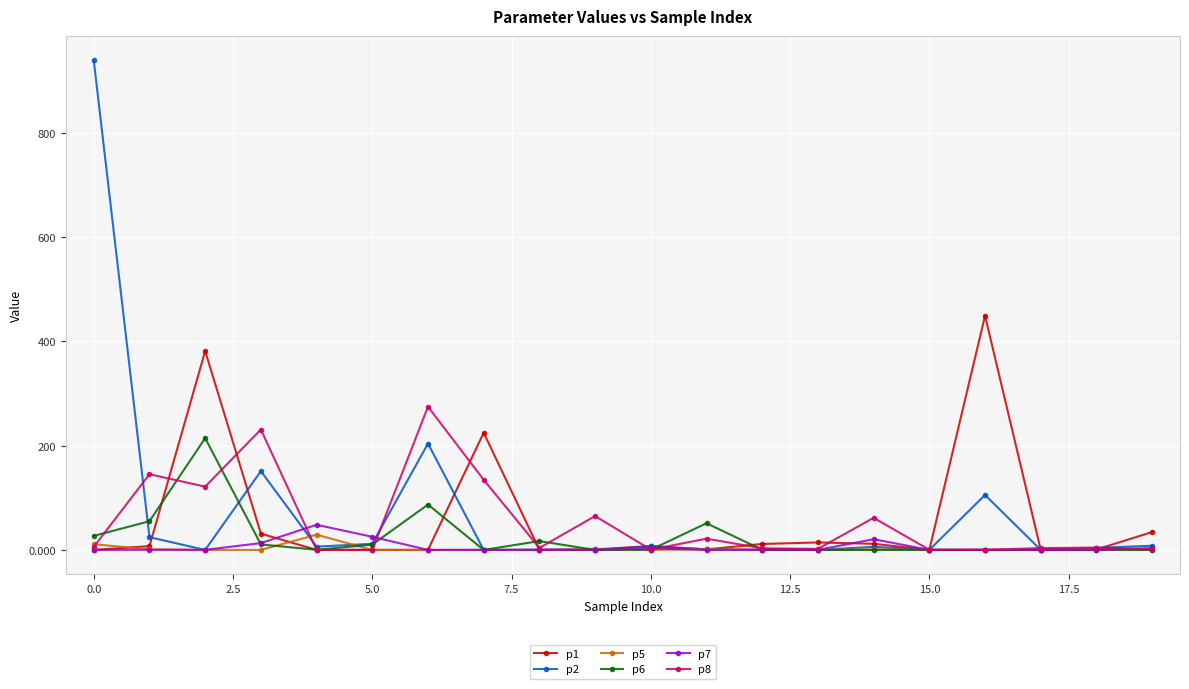

Which series has the widest spread of values?

p2